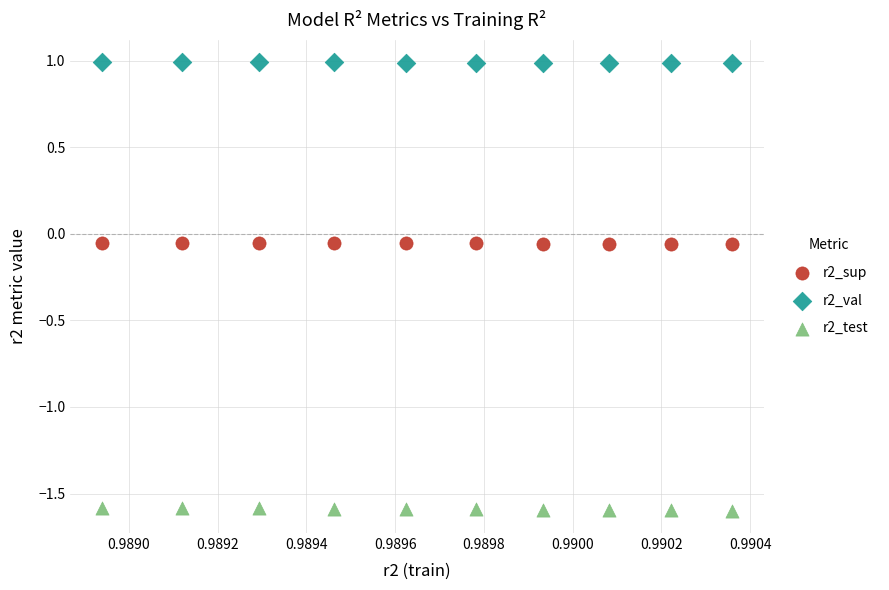

Which series contains the highest Y value?

r2_val